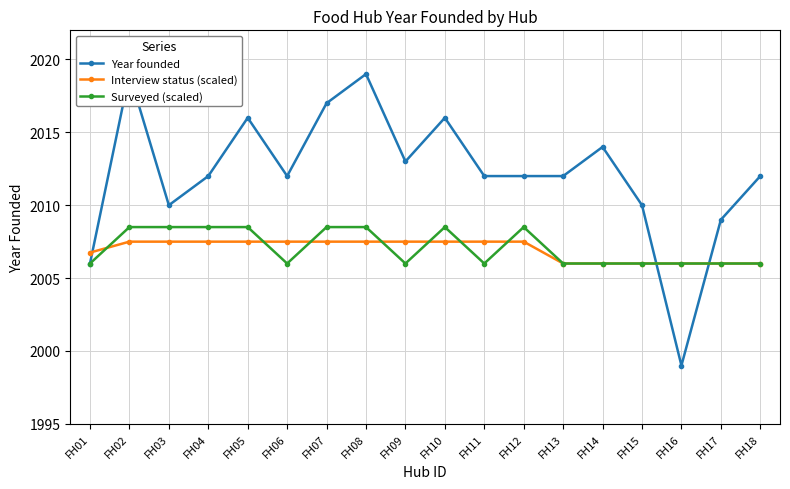

True or false: Surveyed (scaled) has more than 1 points higher than both neighbors.

True